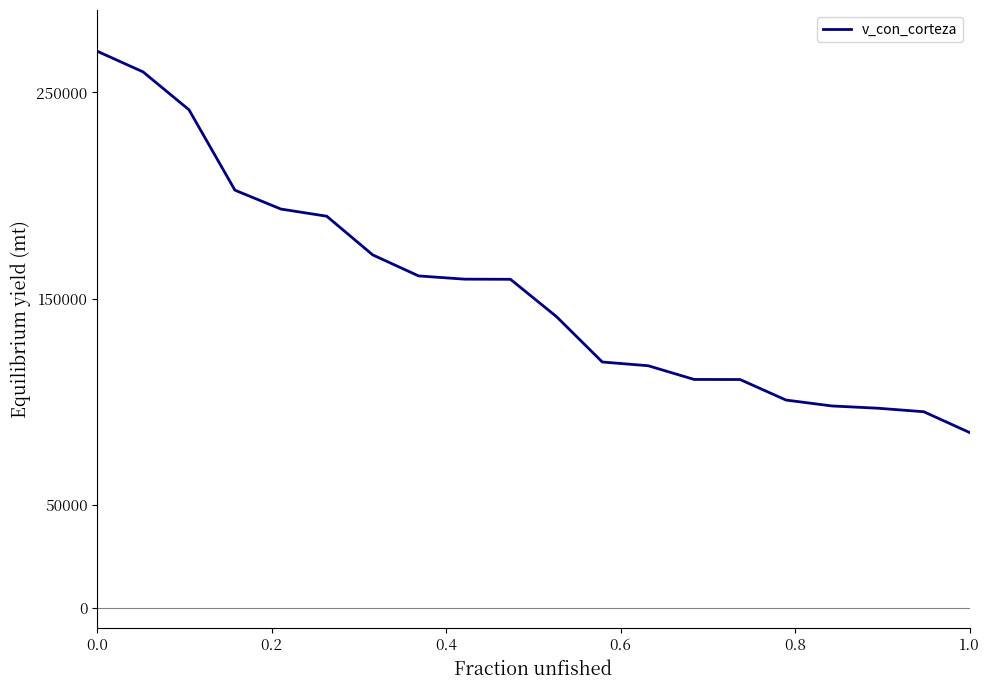

What is the sum of all values?

3082827.1